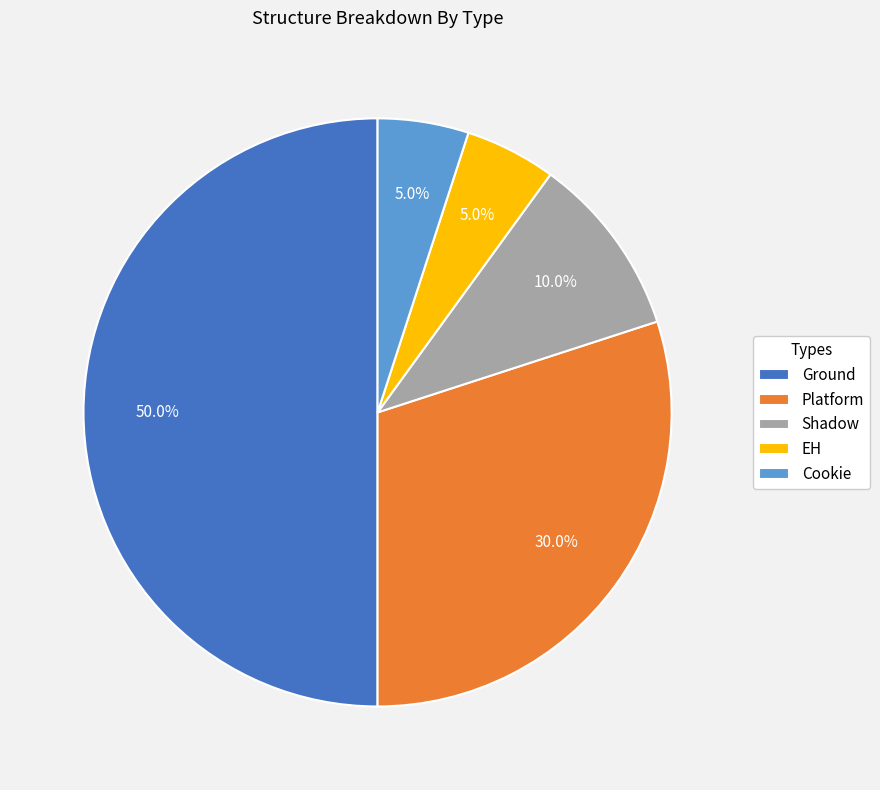

How many segments does this pie chart have?

5